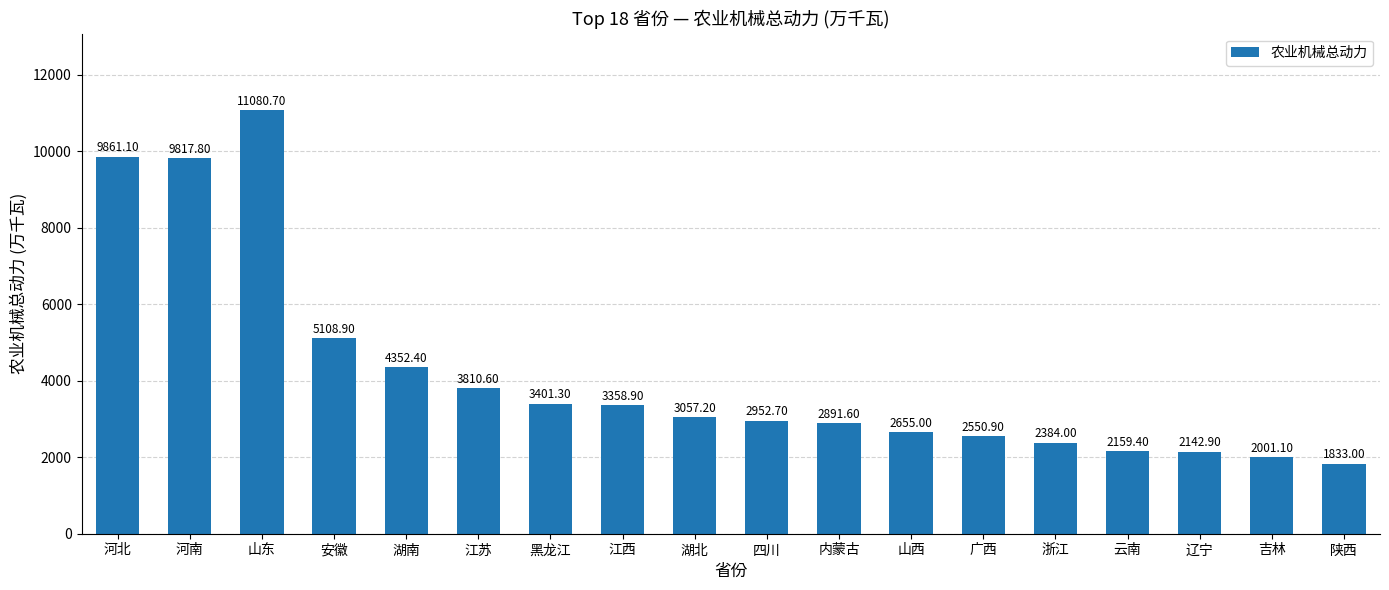

What is the ratio of the value at 湖南 to the value at 江苏?

1.1